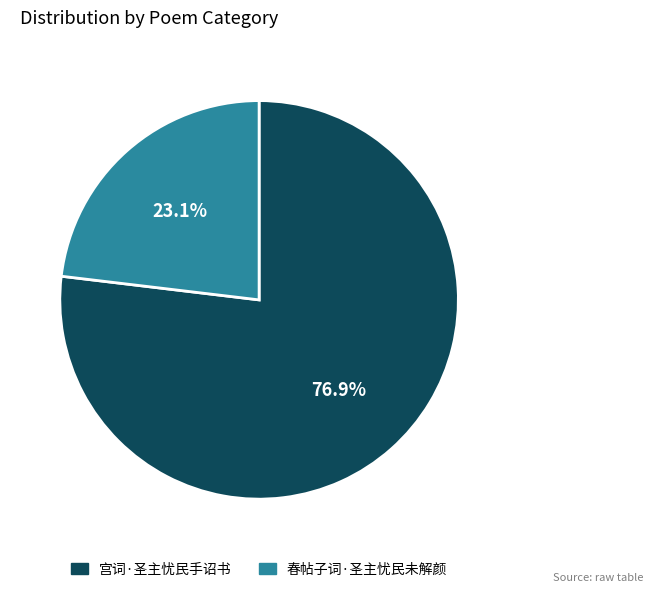

True or false: 宫词·圣主忧民手诏书 accounts for 64% of the total.

False